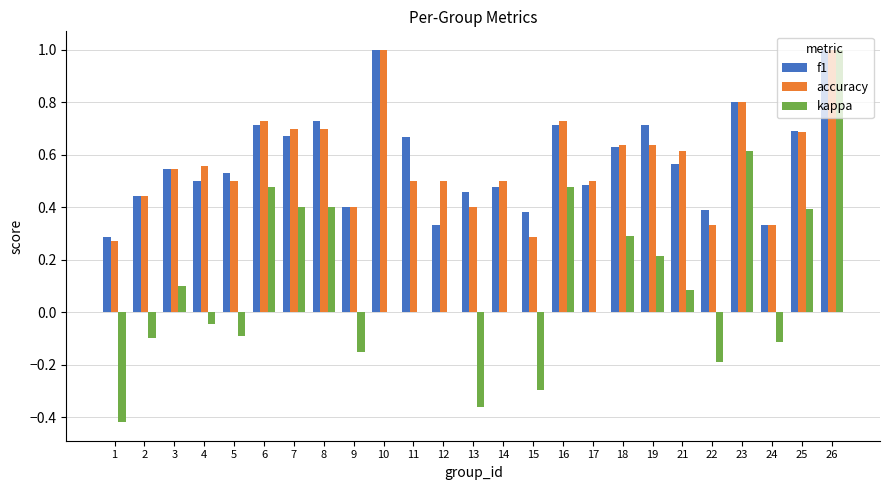

The accuracy series shows 0.3 at 15. True or false?

True